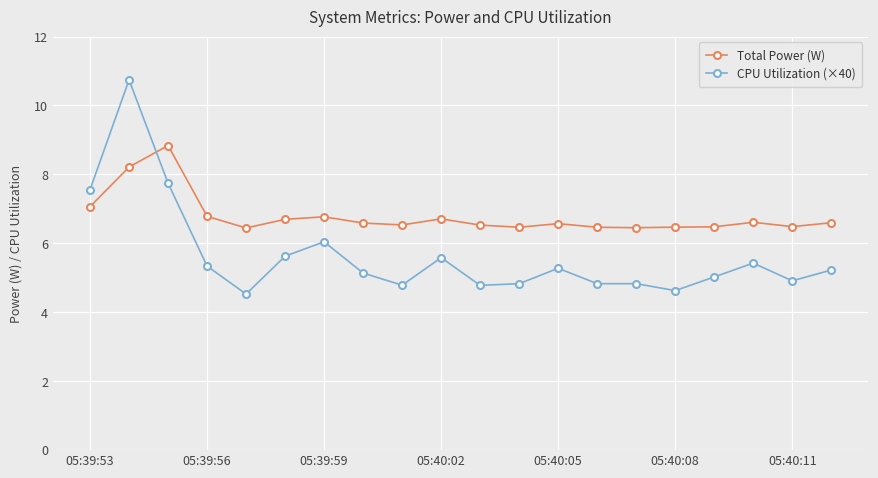

How many lines are shown in the chart?

2